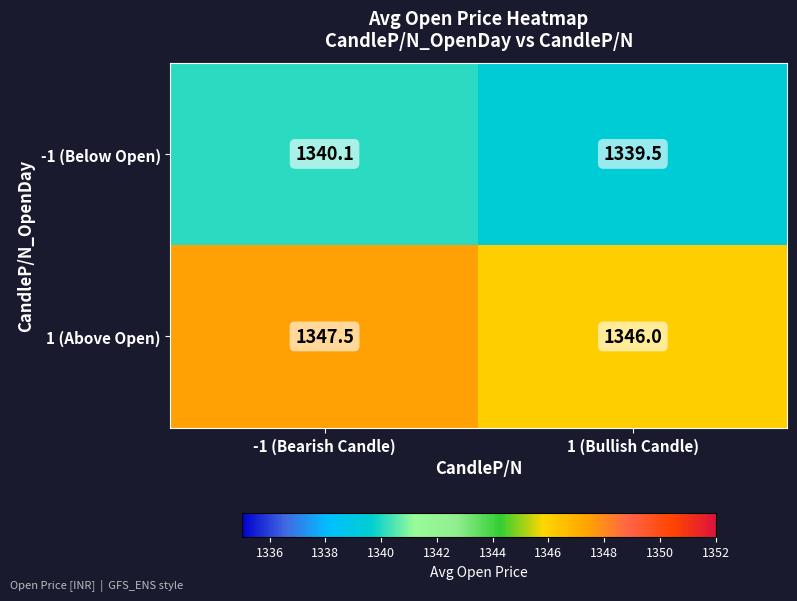

At which label is 1 (Above Open) closest to 1346?

1 (Bullish Candle)